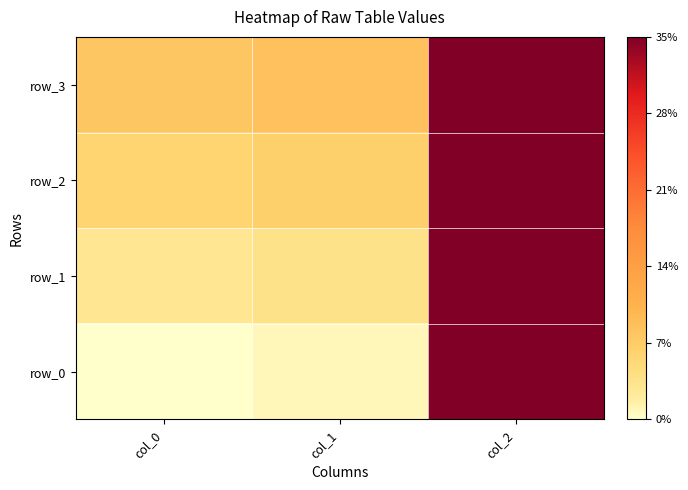

The value of row_1 at col_0 is 51190000. True or false?

True